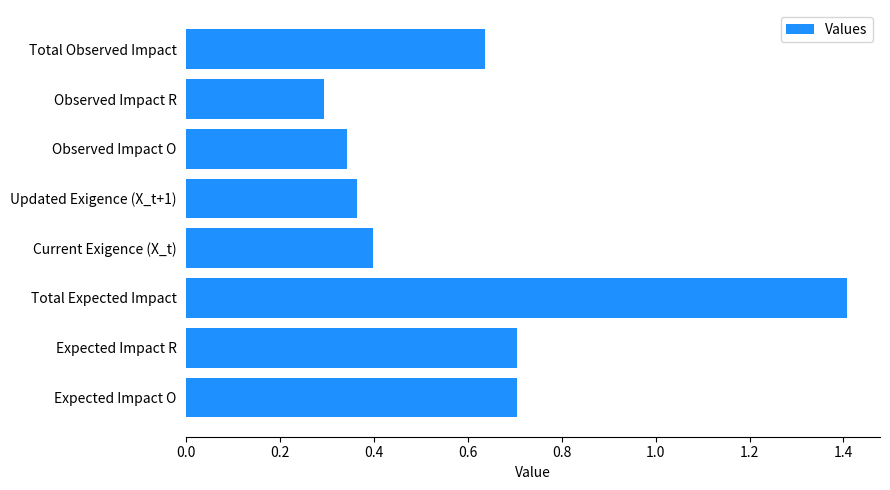

What is the difference between the maximum and minimum values?

1.1